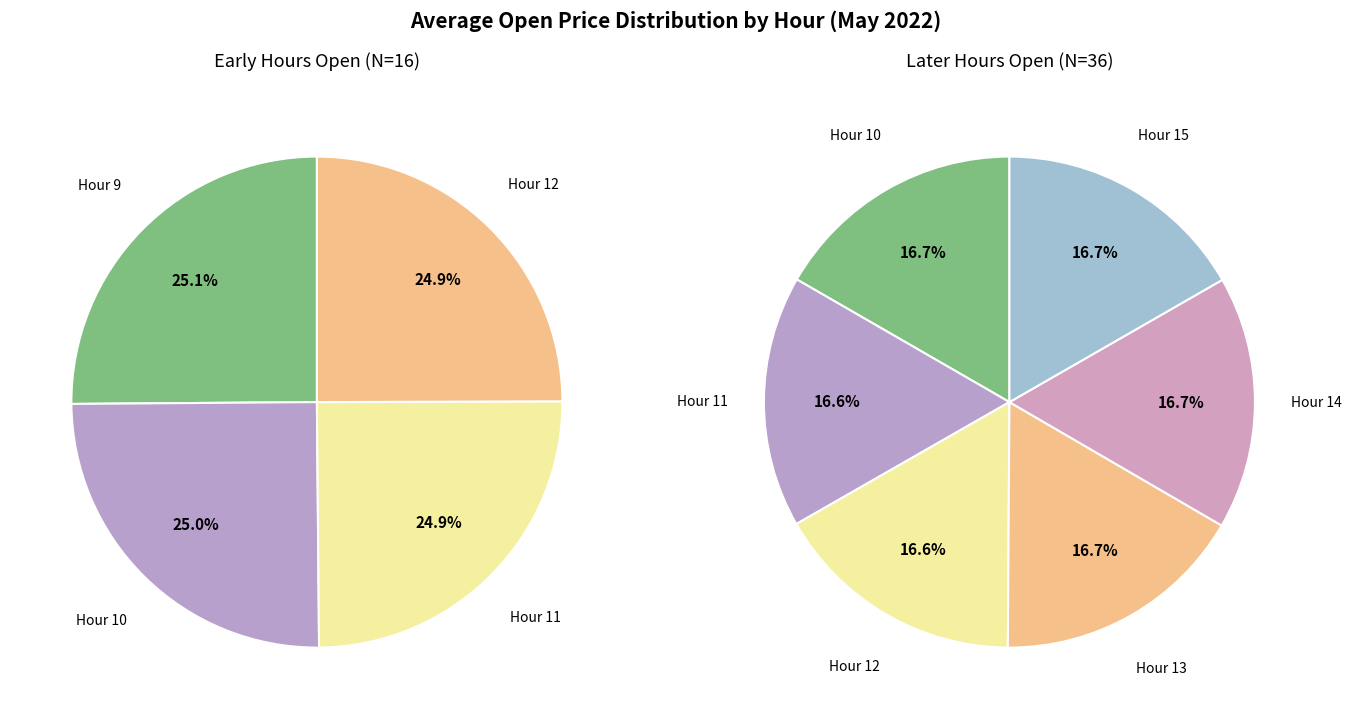

Is there any slice that represents more than half of the pie?

No